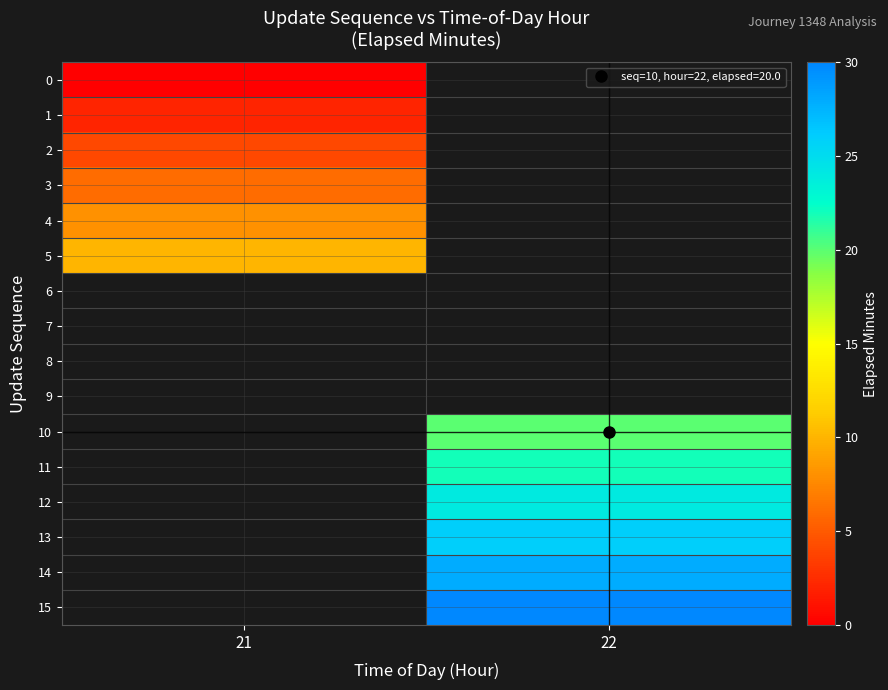

Rank the categories by 4 value from lowest to highest.

21, 22